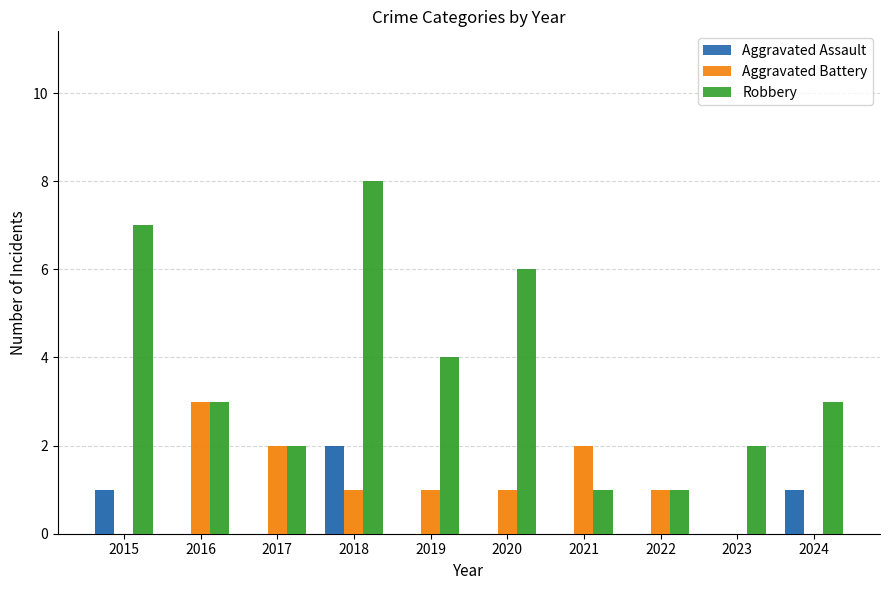

What is the difference between the Robbery values at 2023 and 2022?

1